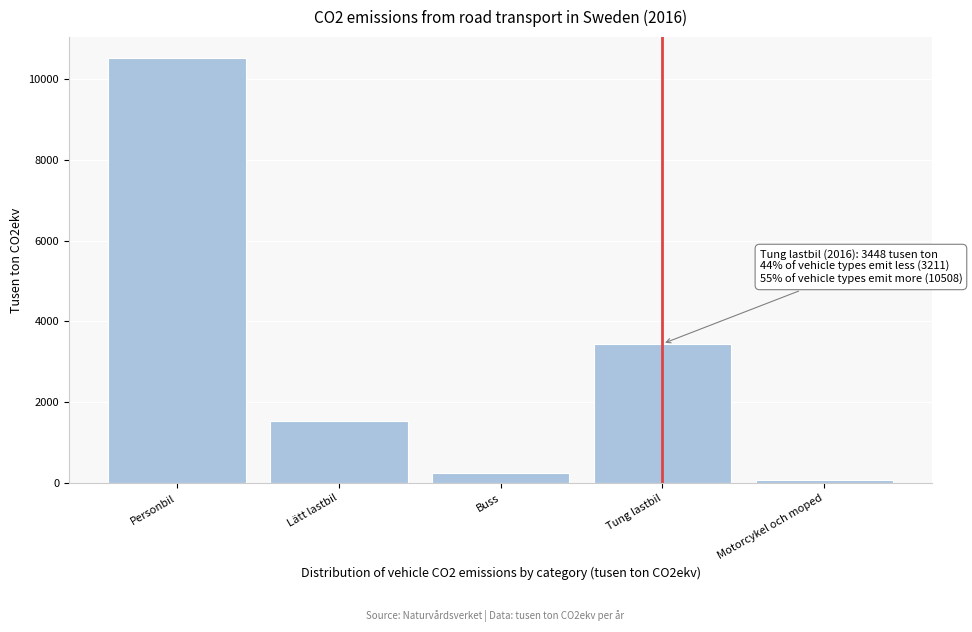

Reading right to left, transcribe all the data shown in this chart.

Motorcykel och moped=80	Tung lastbil=3448	Buss=256	Lätt lastbil=1526	Personbil=10508